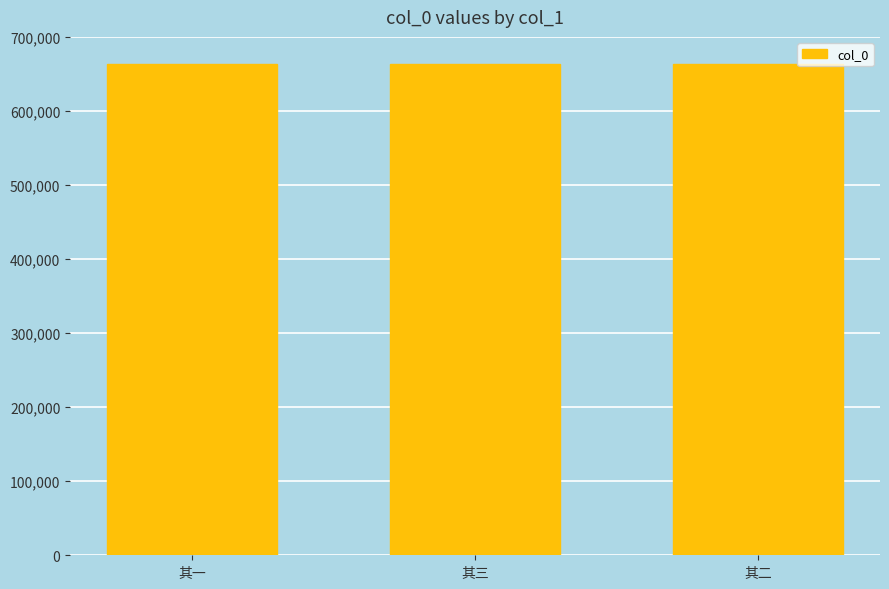

What is the difference between the maximum and minimum values?

2